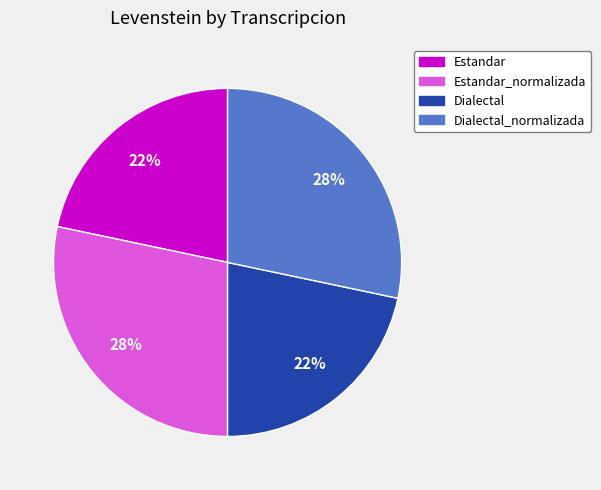

Count the number of slices in the pie.

4